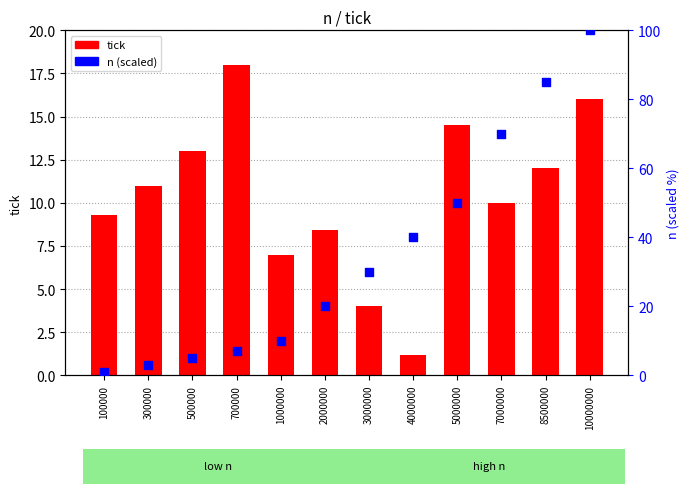

Which series reaches the minimum Y coordinate?

n (scaled)